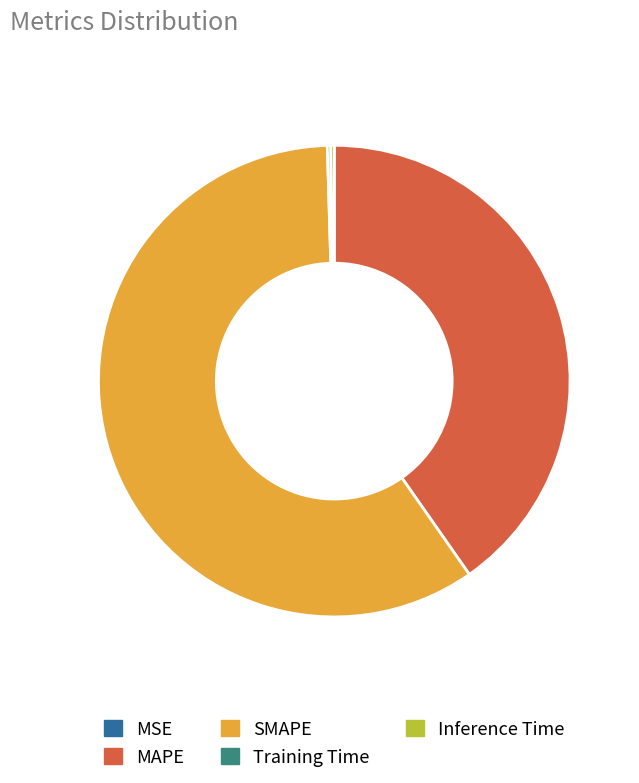

True or false: MAPE accounts for 26% of the total.

False